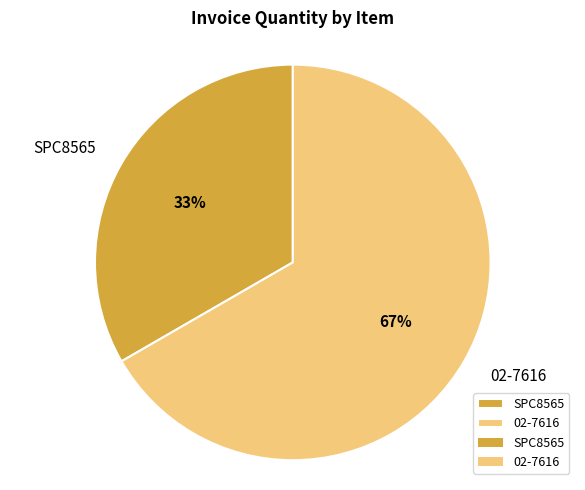

True or false: 02-7616 accounts for 67% of the total.

True